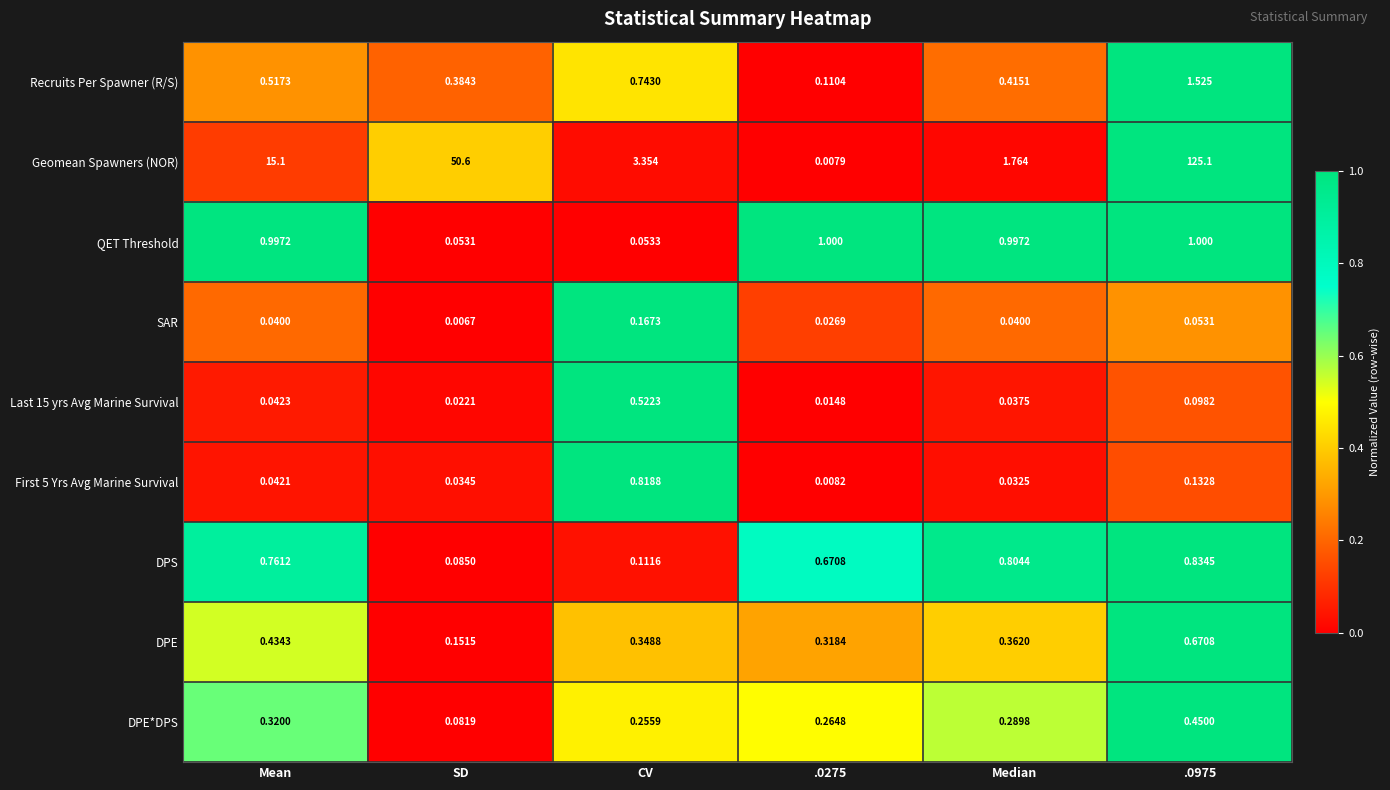

Which series changed the most between SD and Median?

Geomean Spawners (NOR)